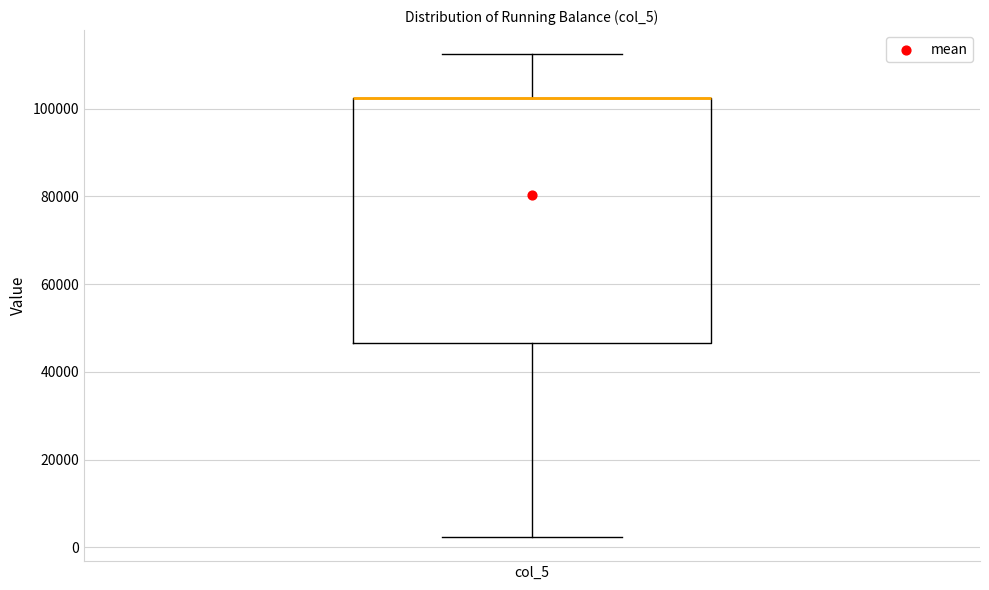

Read this box plot against the y-axis: the position of the median line, the range covered by the box, and the ends of both whiskers. The values are not printed on the chart, so give them approximately, as read against the axis.

median 102000 (drawn on the box's upper edge), box 46000 to 102000, whiskers 2000 to 112000